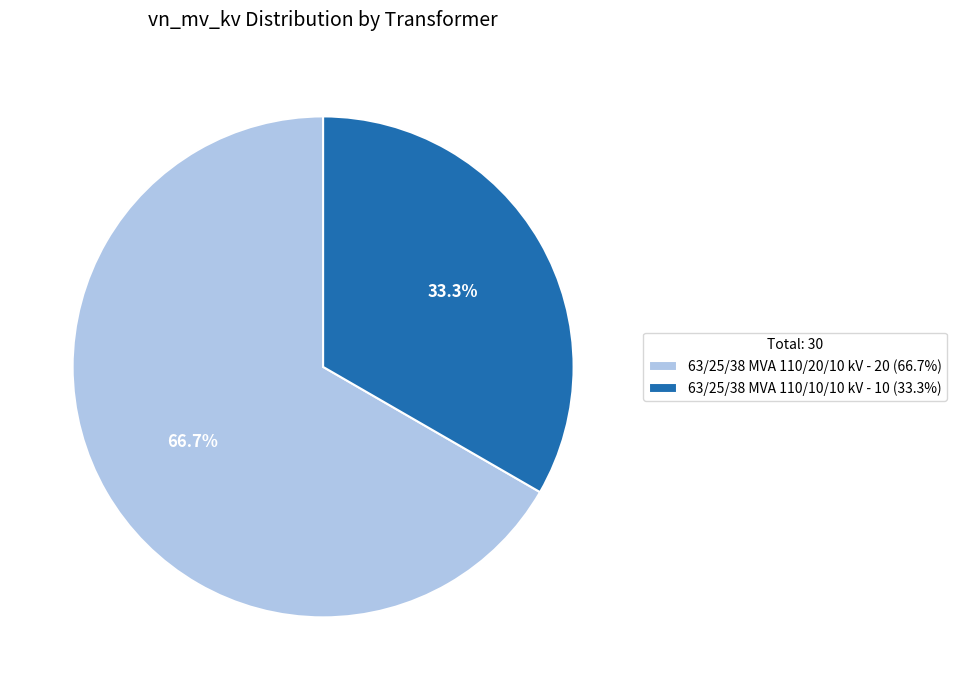

Count the number of slices in the pie.

2